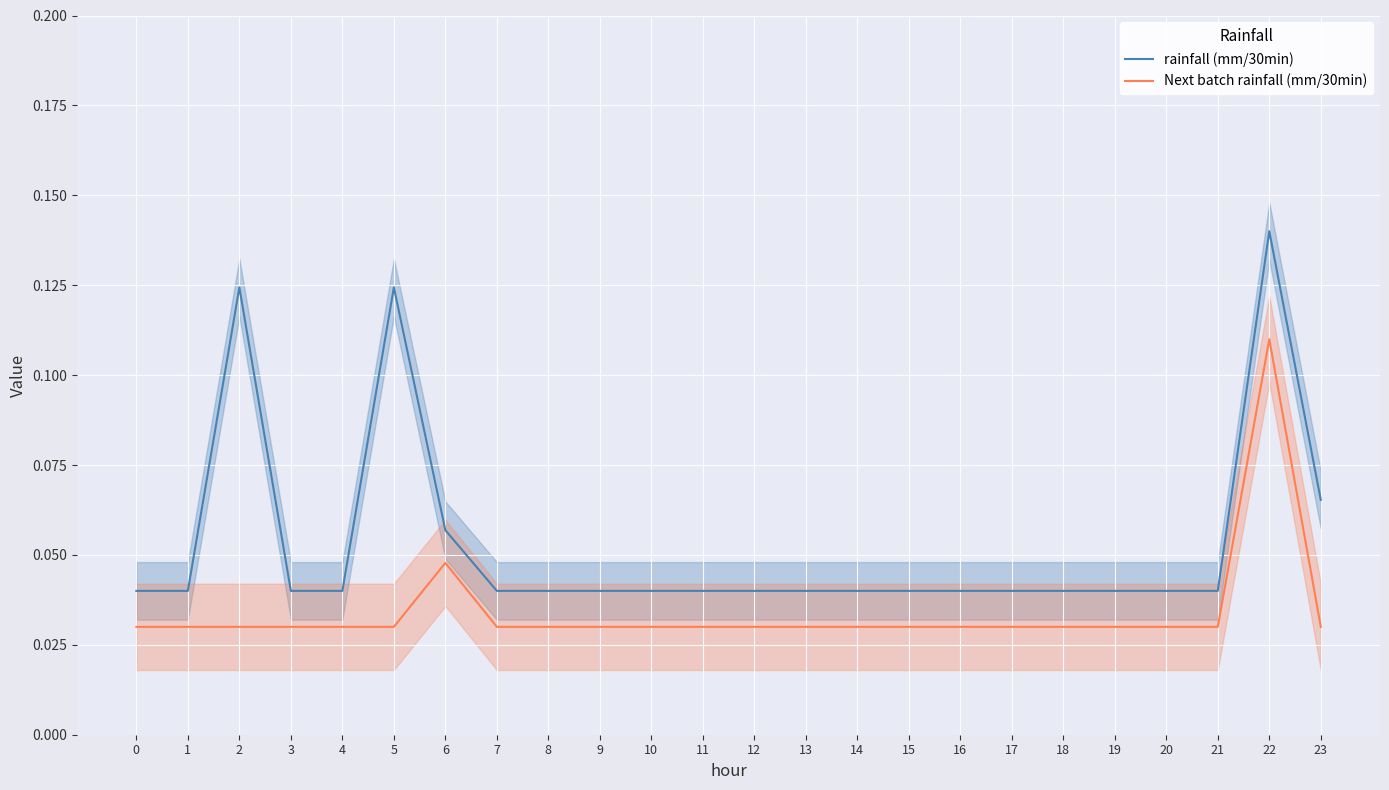

How many lines are shown in the chart?

2